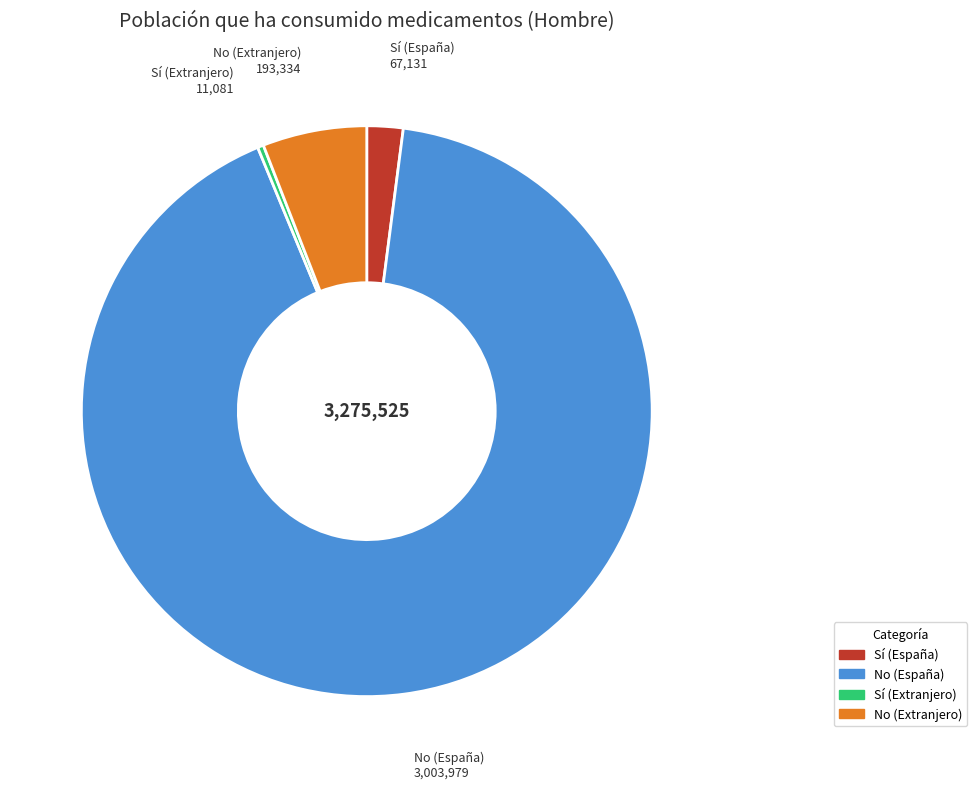

Rank the categories by value from lowest to highest.

Sí (Extranjero), Sí (España), No (Extranjero), No (España)